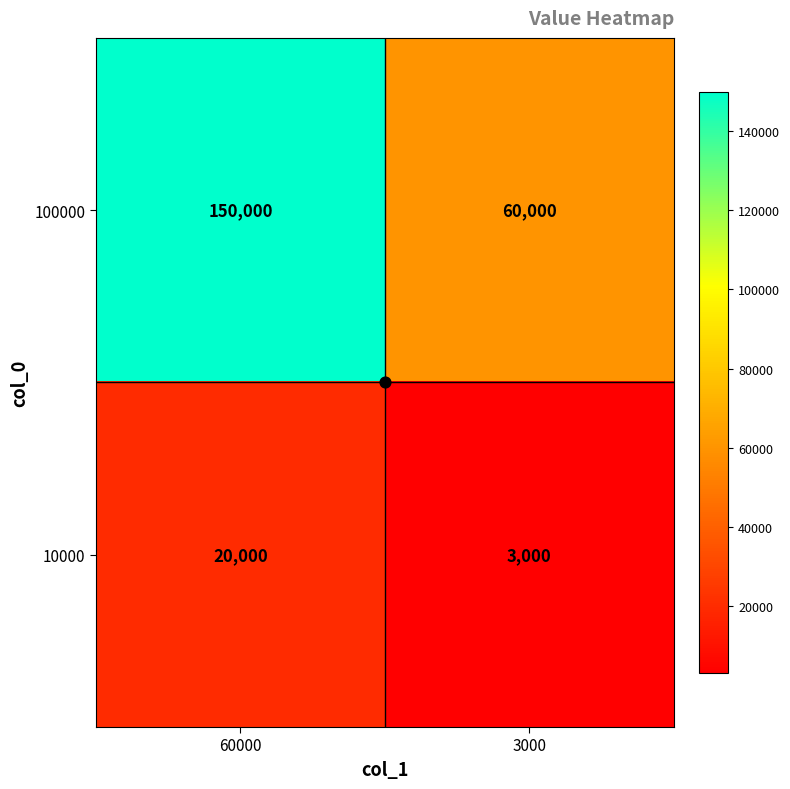

At how many categories does at least one series exceed 138892?

1